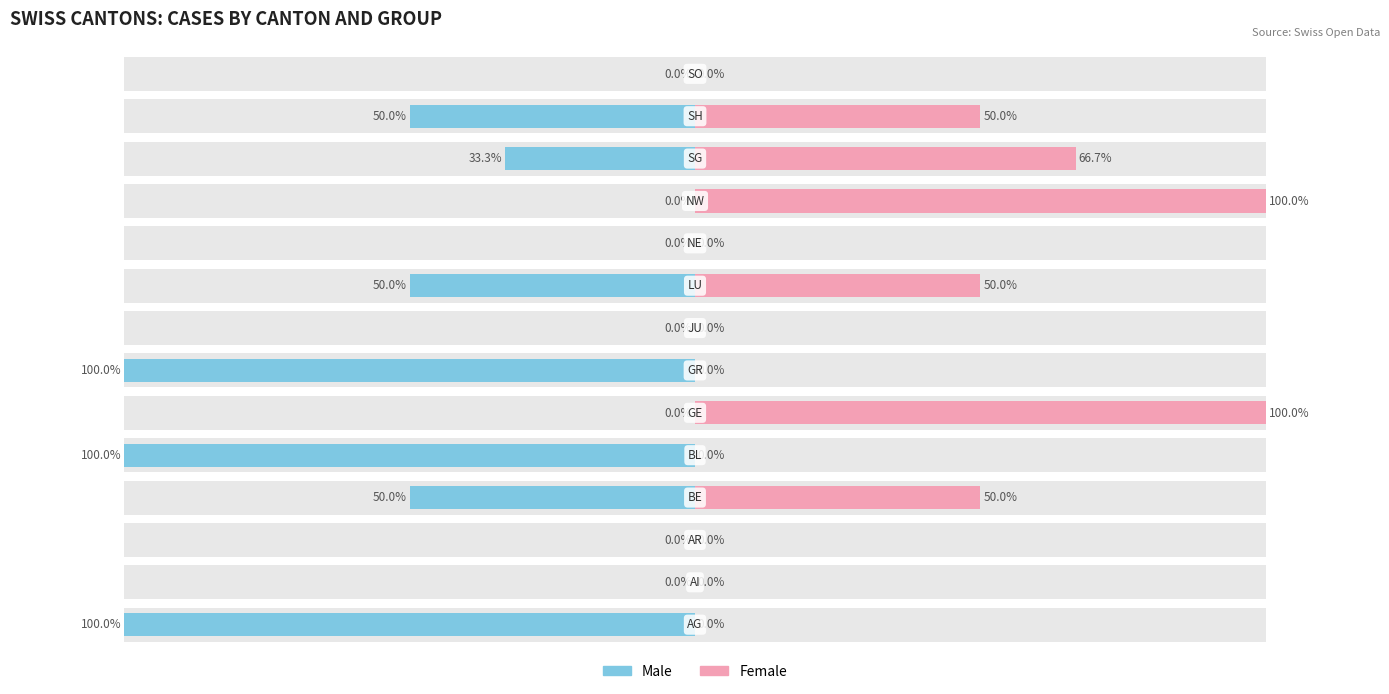

What is the difference between the maximum and minimum values in the Male series?

100.0